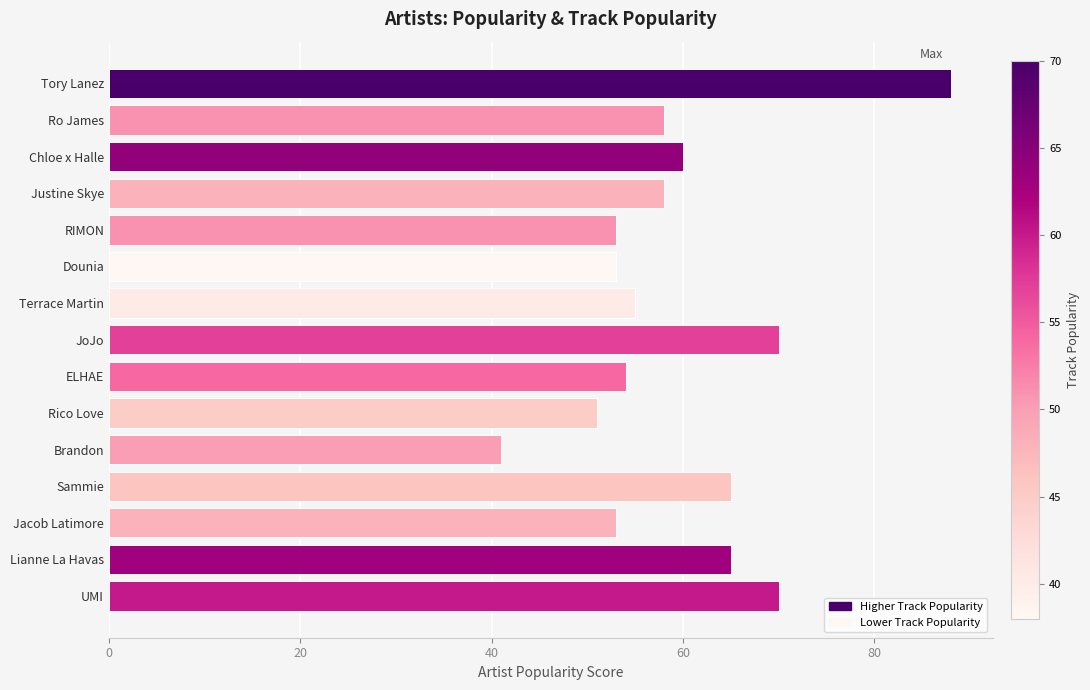

Count the number of categories in the chart.

15